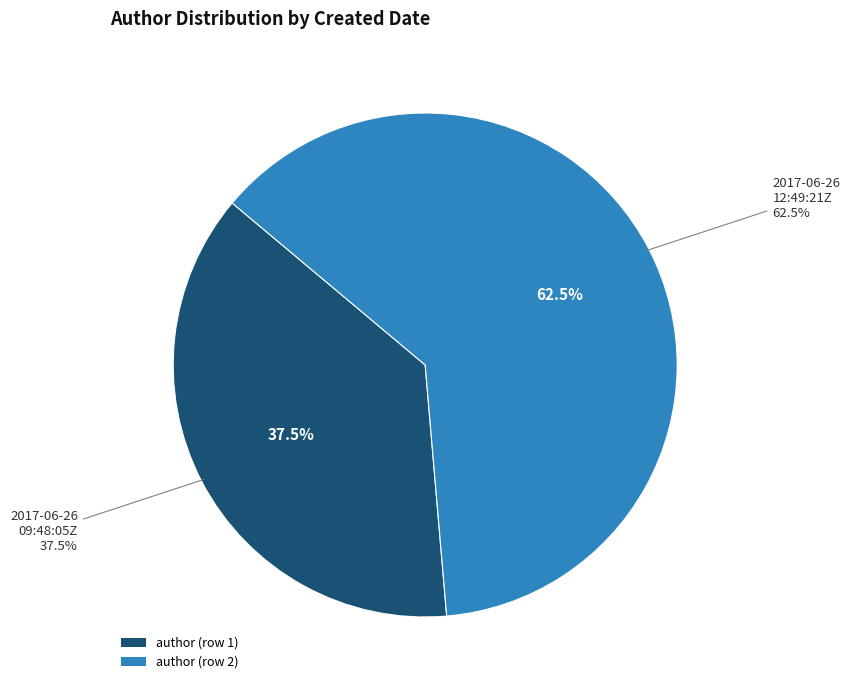

Rank the categories by value from lowest to highest.

2017-06-26T09:48:05Z, 2017-06-26T12:49:21Z